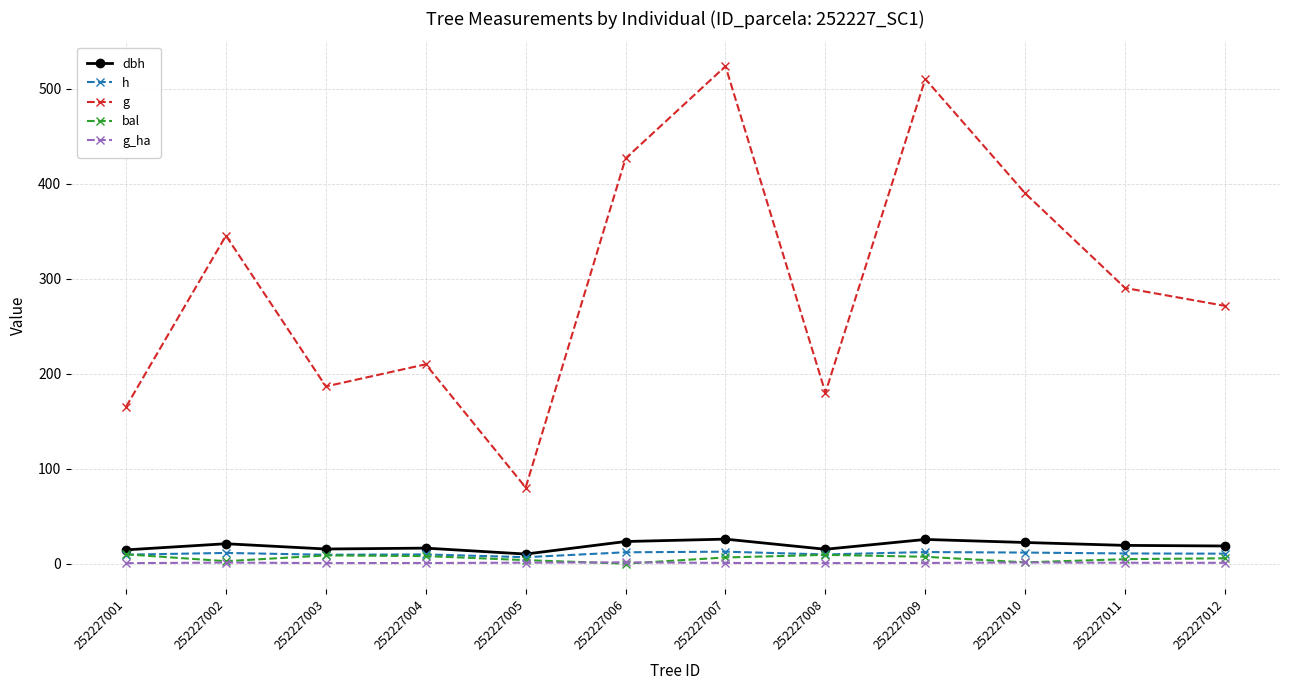

Which series has the largest range (max minus min)?

g